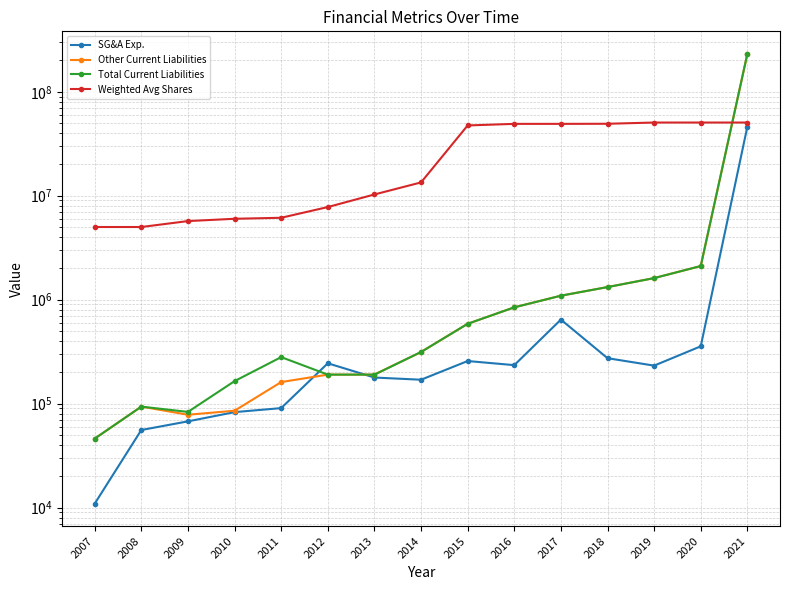

Which series changed the most between 2012 and 2016?

Weighted Avg Shares